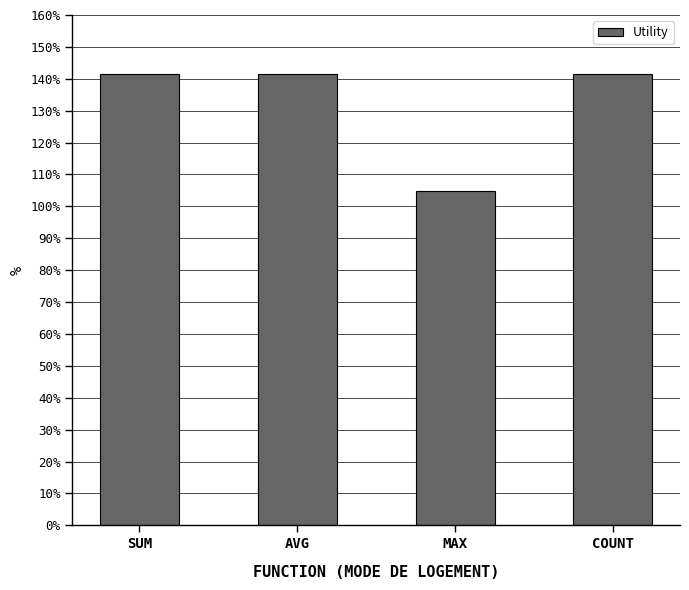

What position from the right is COUNT?

1